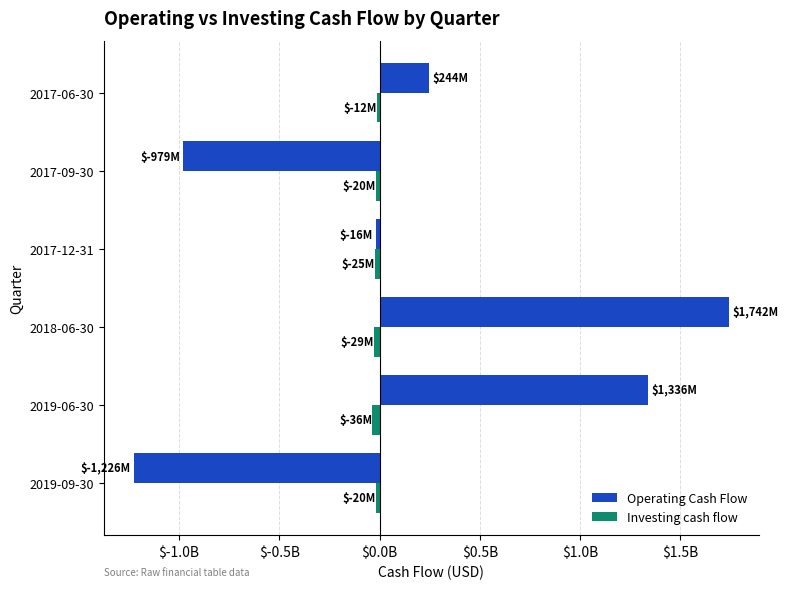

What are all the series names shown in the legend?

Operating Cash Flow, Investing cash flow